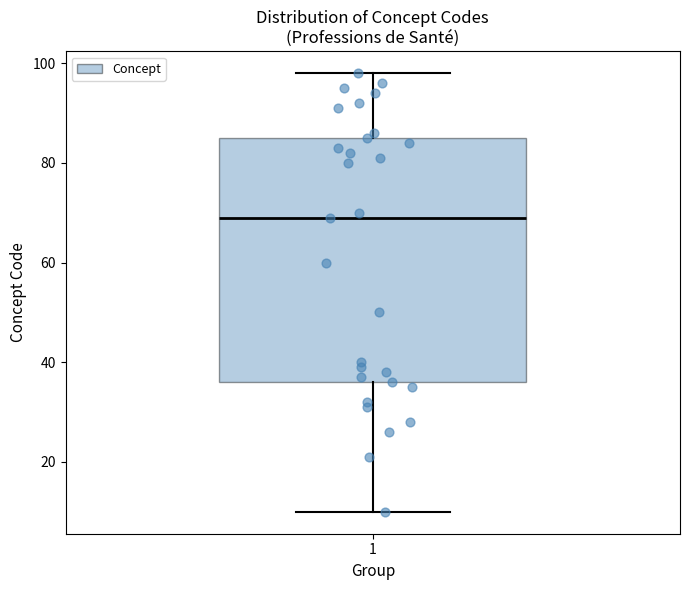

Transcribe this box plot: give where the median line is, the range the box spans, and where the two whiskers end, as read against the y-axis. The values are not printed on the chart, so give them approximately, as read against the axis.

median 70, box 36 to 86, whiskers 10 to 98